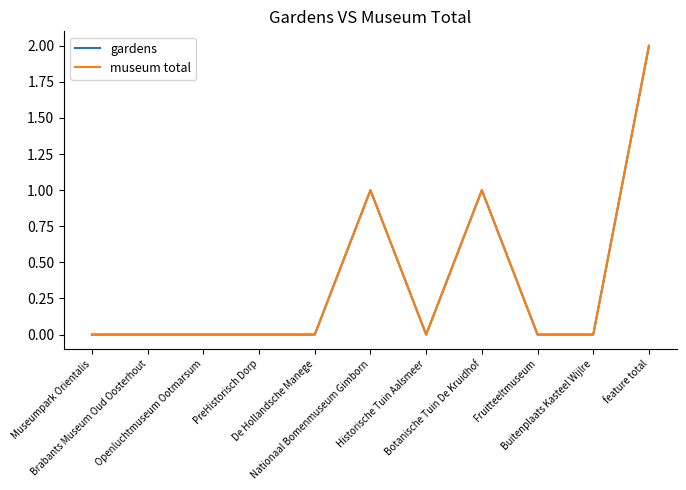

Does the chart have visible grid lines?

No